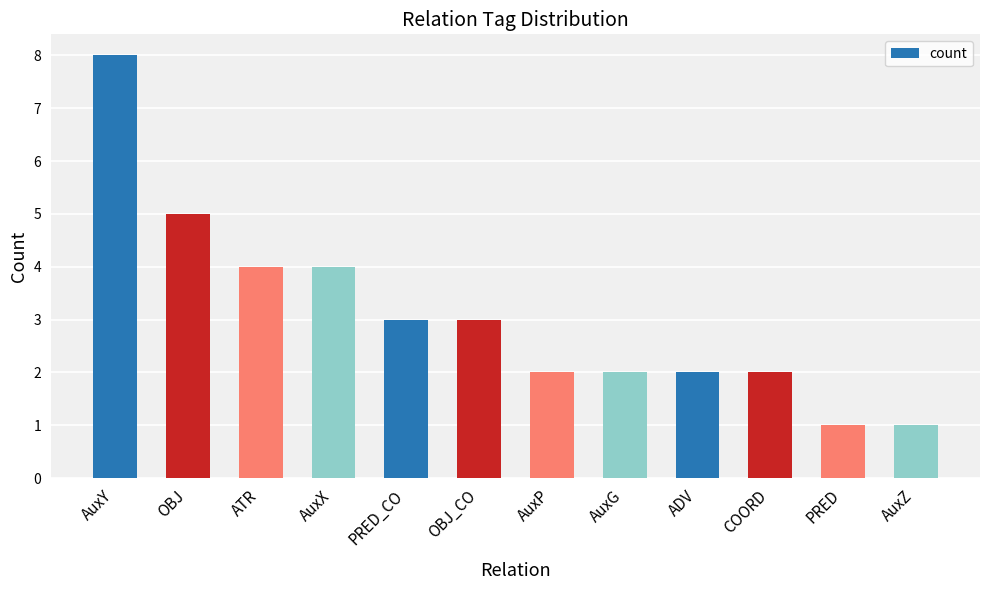

Are the bars grouped side by side (vs. stacked)?

No